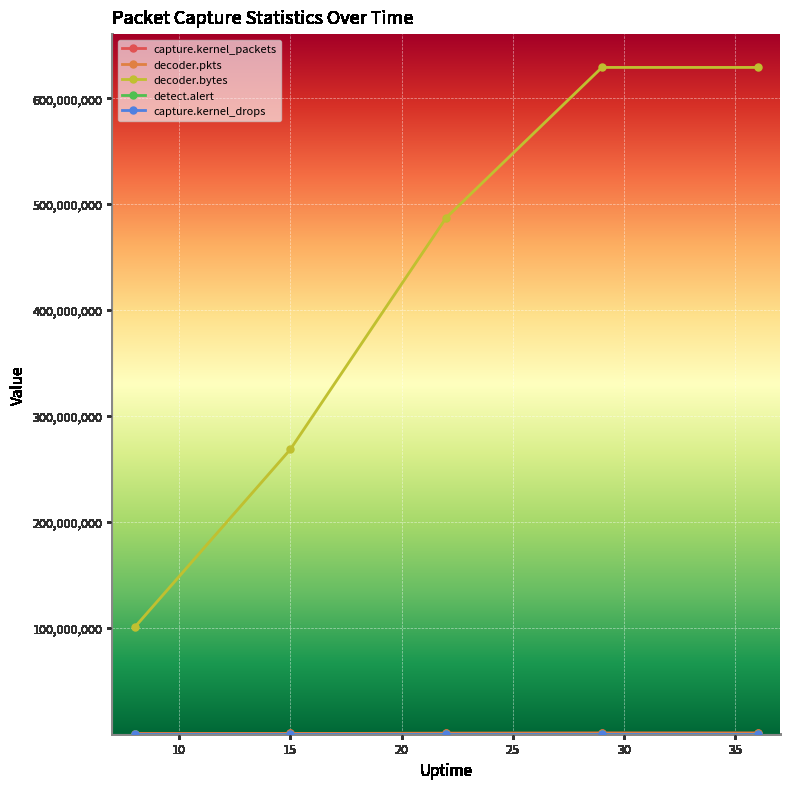

At how many categories does at least one series exceed 282251149?

3